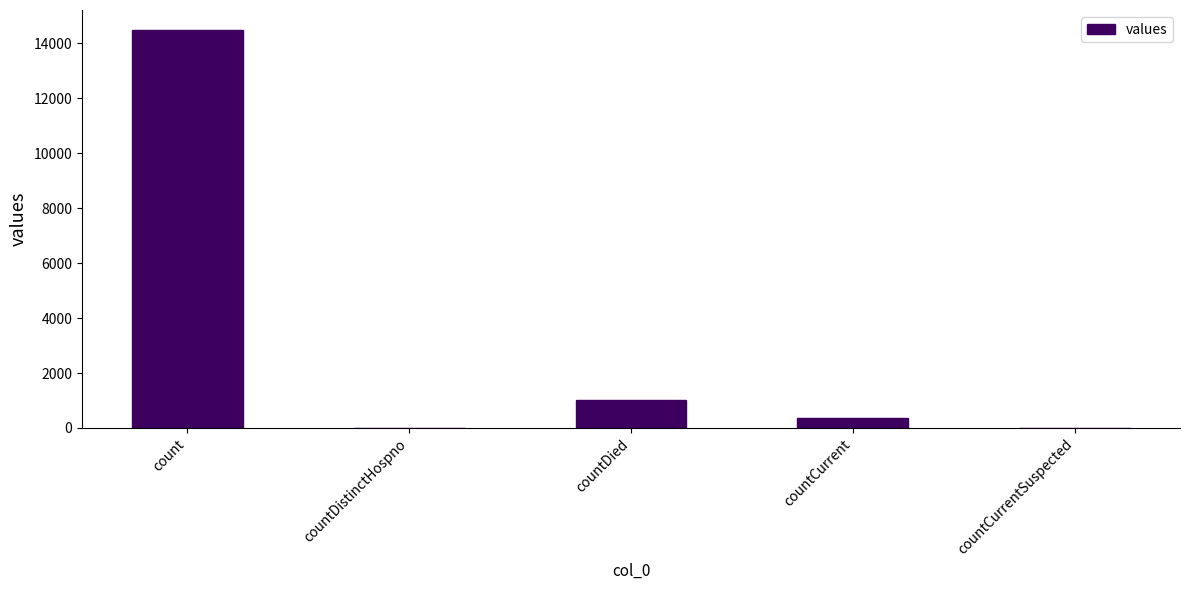

What is the change in value from countDied to countCurrent?

-688